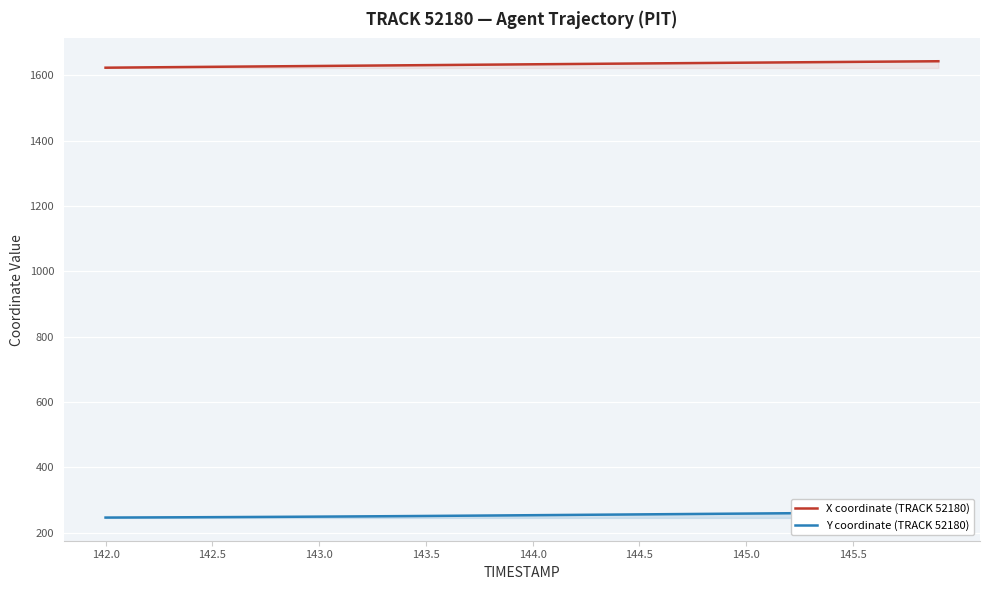

What is the highest value of the X coordinate (TRACK 52180) series?

1642.5